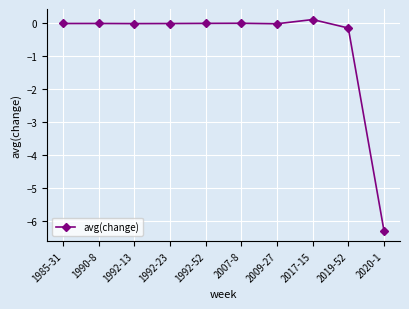

Which label corresponds to the smallest value in the chart?

2020-1